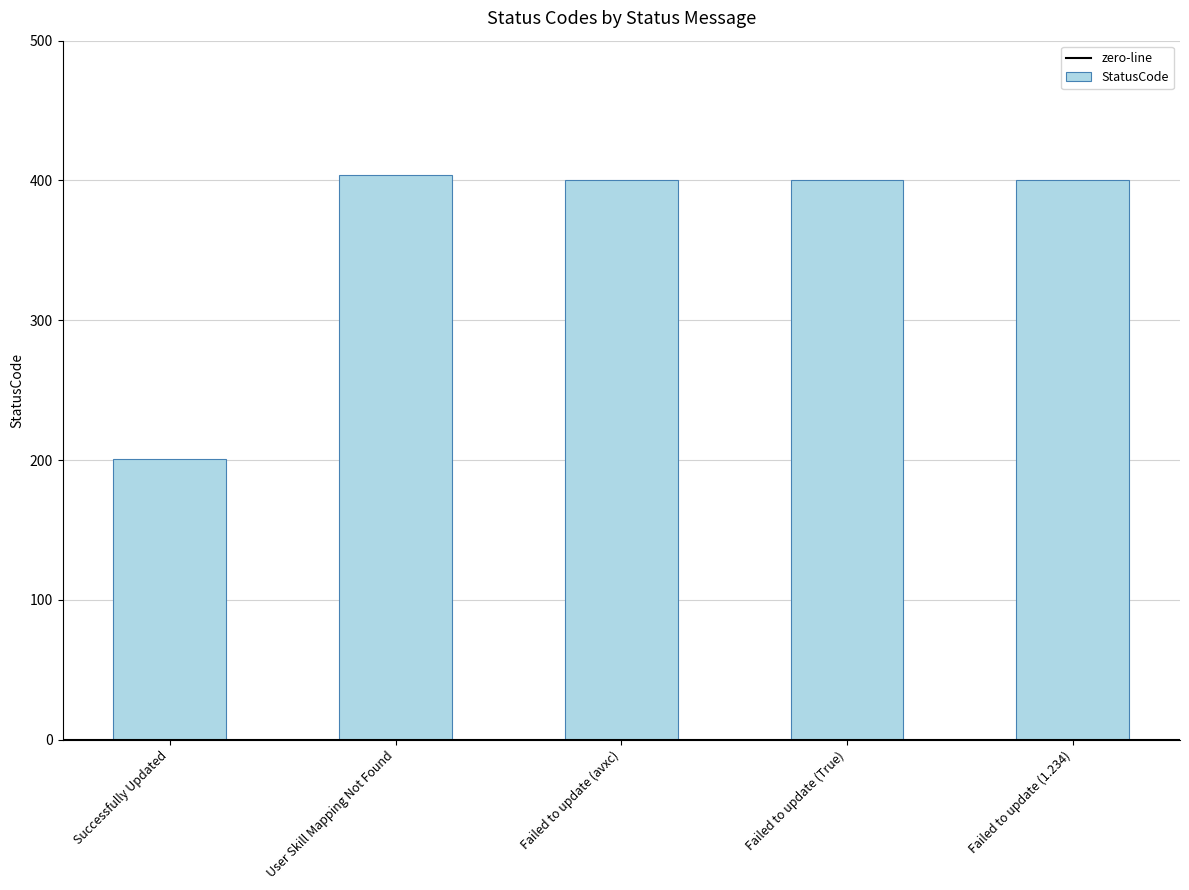

What is the label of the 4th bar from the left?

Failed to update (True)